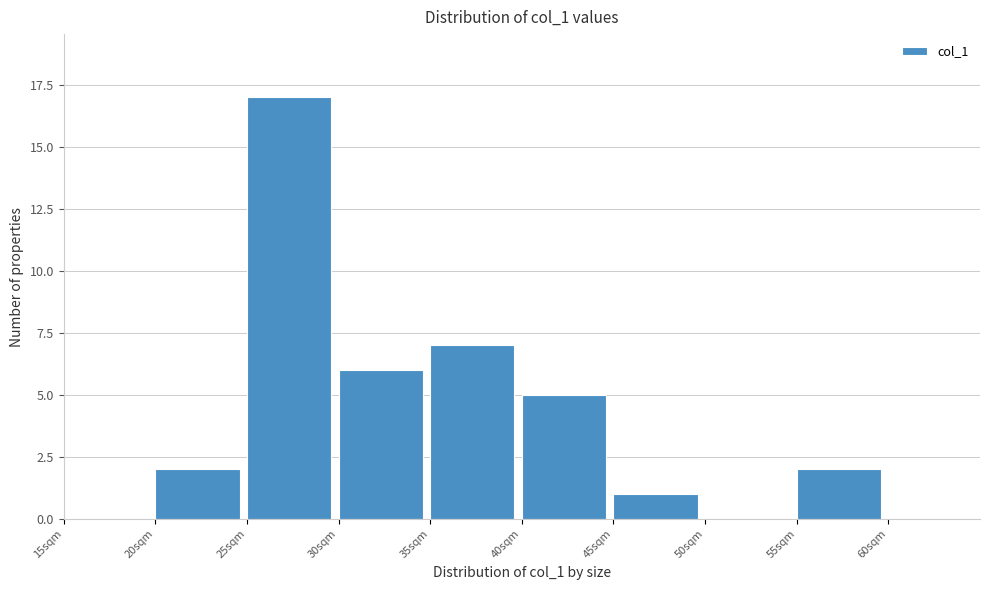

Reading left to right, list every bar in this chart as the range it spans on the x-axis followed by its height. The values are not printed on the chart, so give them approximately, as read against the axis.

15 to 20: 0
20 to 25: 2
25 to 30: 17
30 to 35: 6
35 to 40: 7
40 to 45: 5
45 to 50: 1
50 to 55: 0
55 to 60: 2
60 to 65: 0